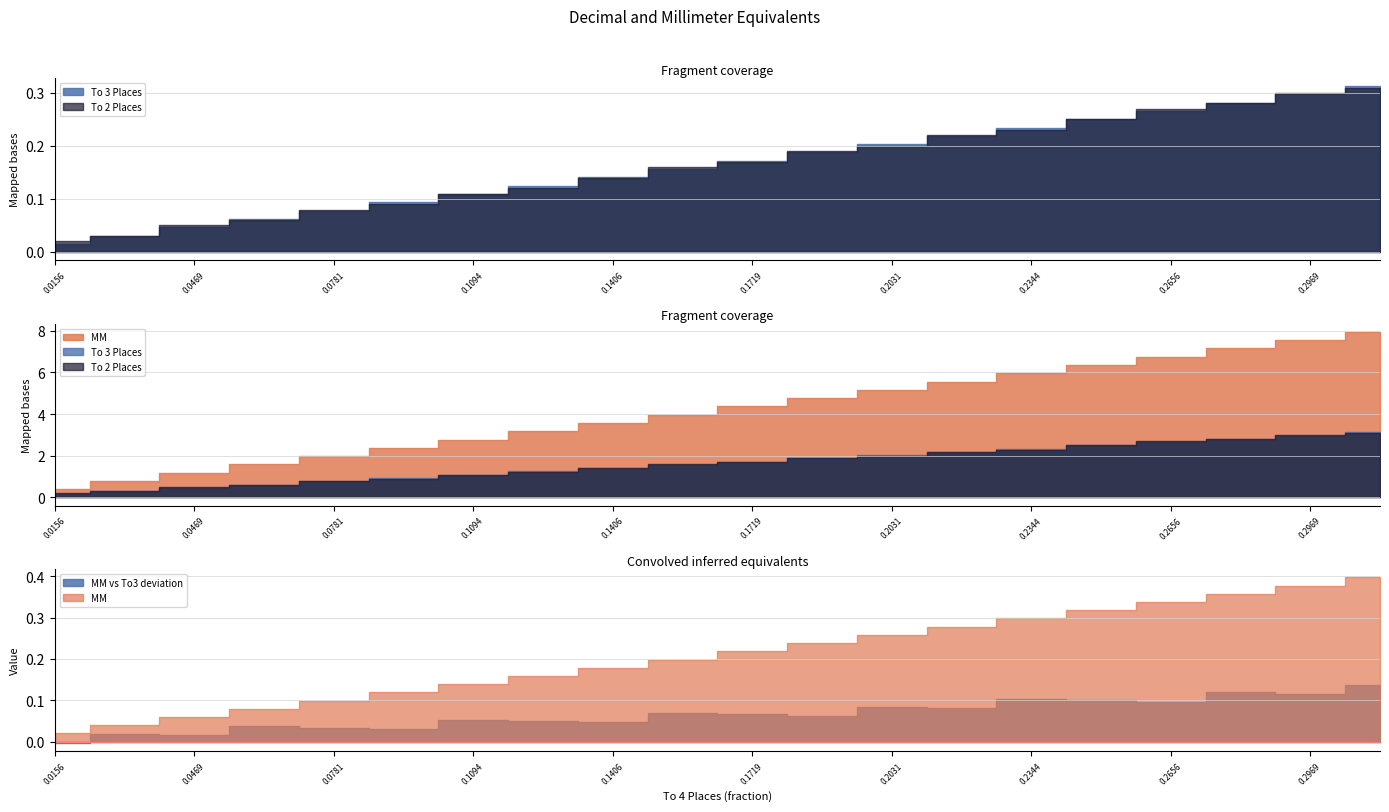

True or false: To 2 Places and To 3 Places cross at least once.

True